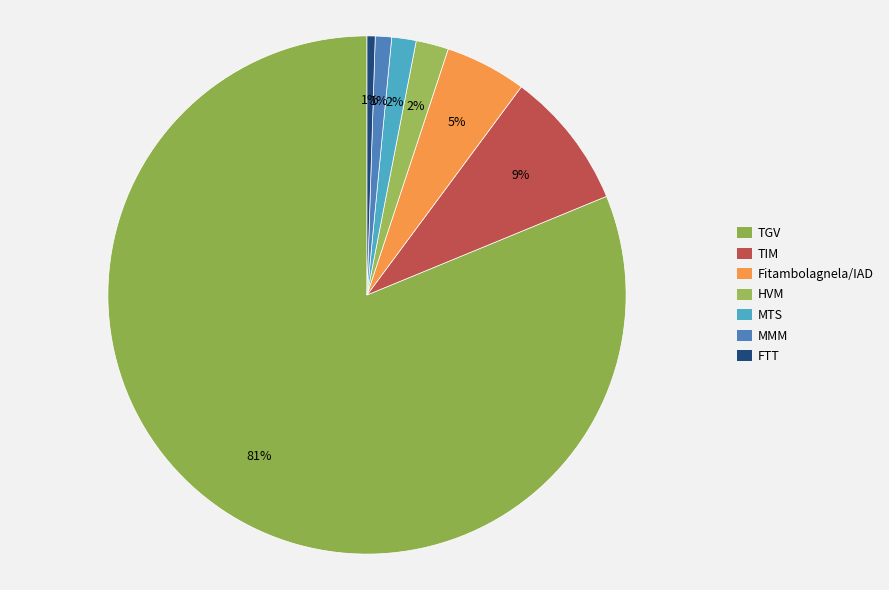

Rank the categories by value from lowest to highest.

FTT, MMM, MTS, HVM, Fitambolagnela/IAD, TIM, TGV